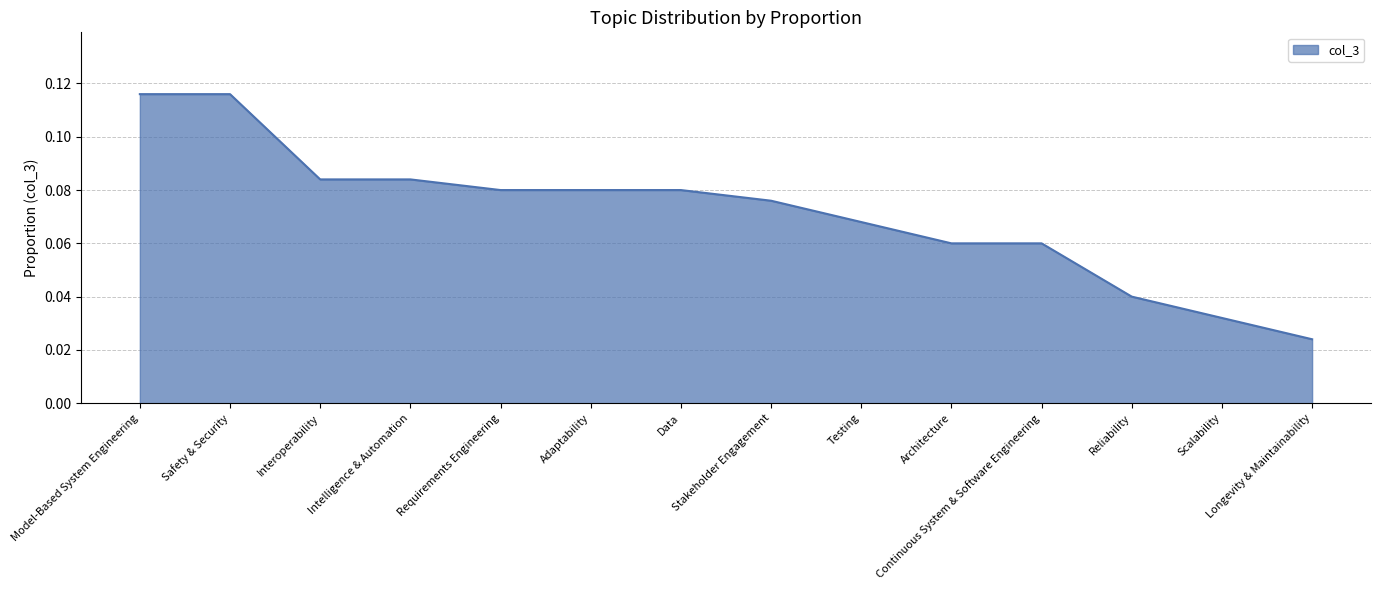

Which category has the highest value across all series?

Model-Based System Engineering